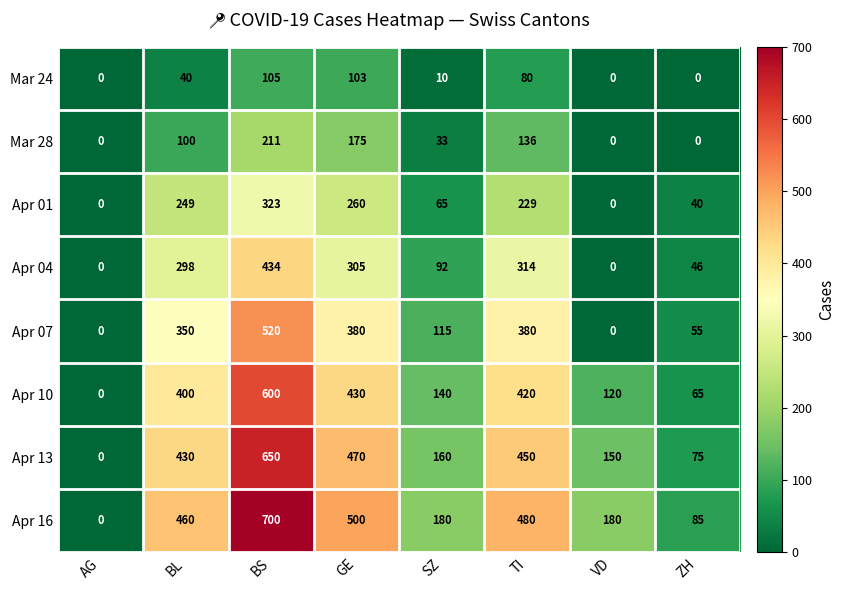

What is the spread (max minus min) of values at BL?

420